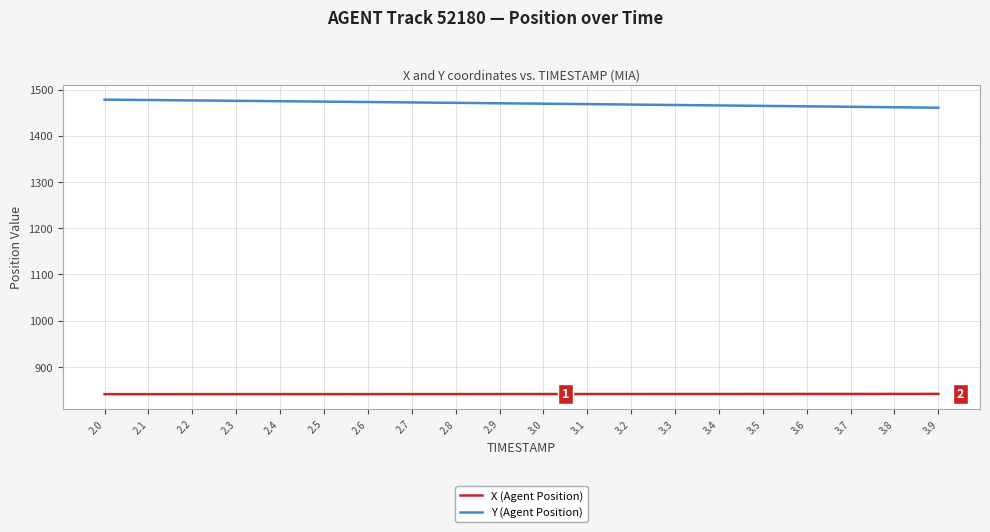

How many lines are shown in the chart?

2